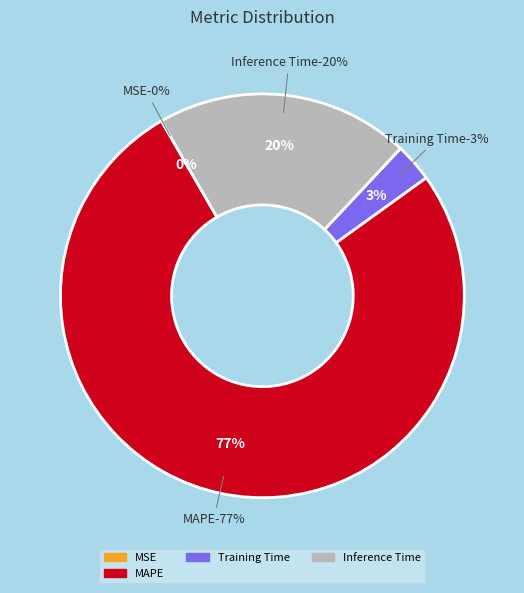

To the nearest percent, what is the combined percentage of Inference Time and SMAPE?

20%